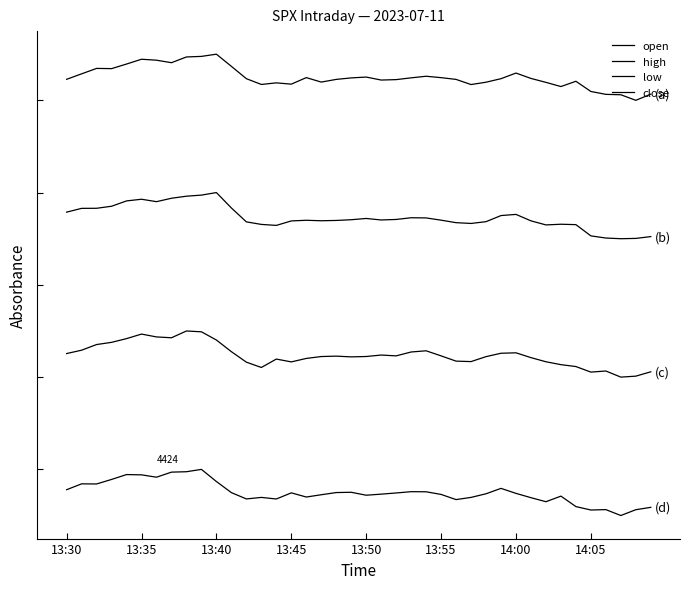

Does the chart have visible grid lines?

No